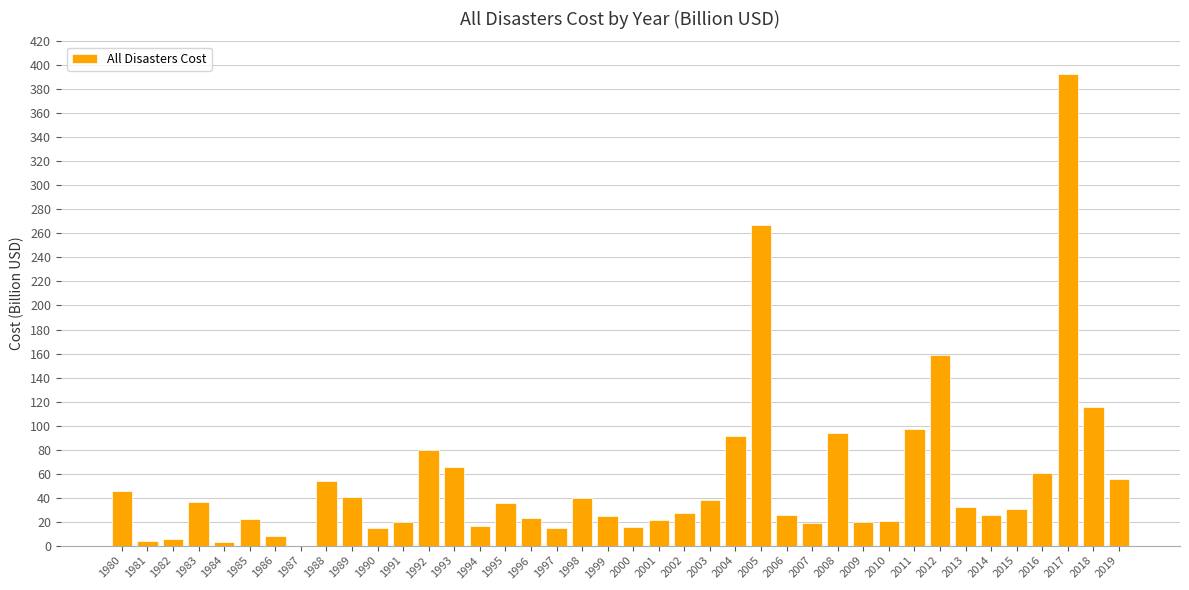

At which category does the chart reach its peak across all series?

2017